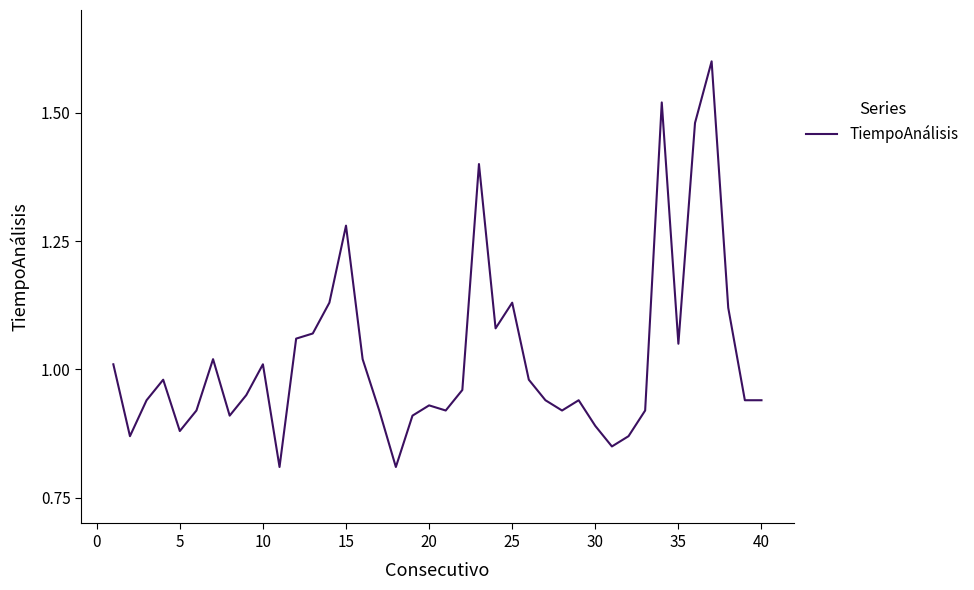

How many lines are shown in the chart?

1